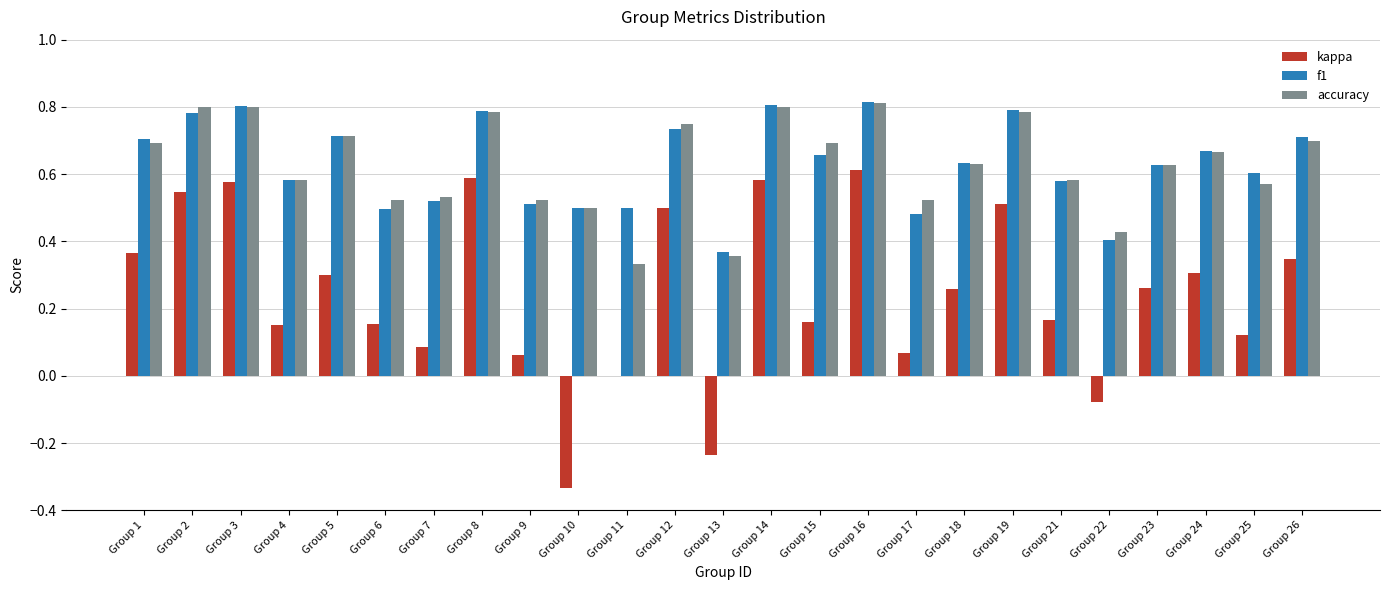

The f1 series shows 1.3 at Group 14. True or false?

False